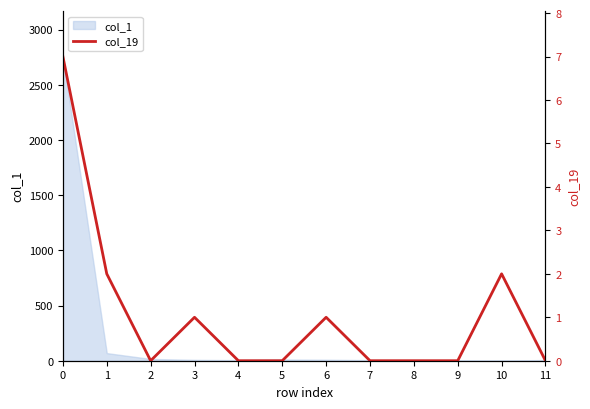

How many points are lower than both their immediate neighbors (excluding endpoints)?

1